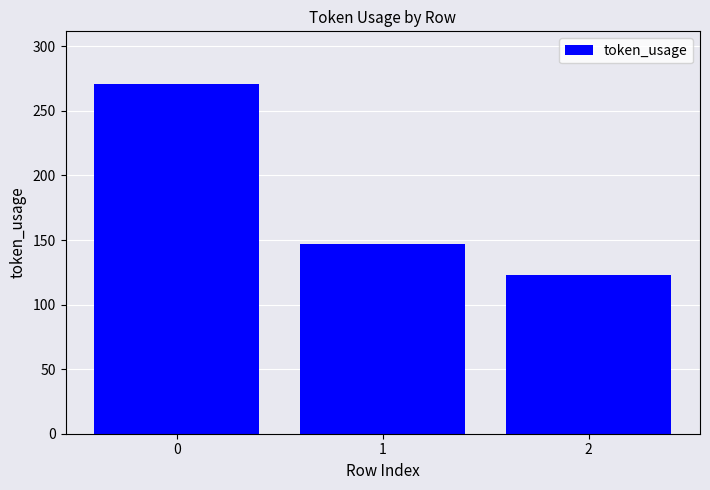

Is it true that the value at 2 is 217?

False